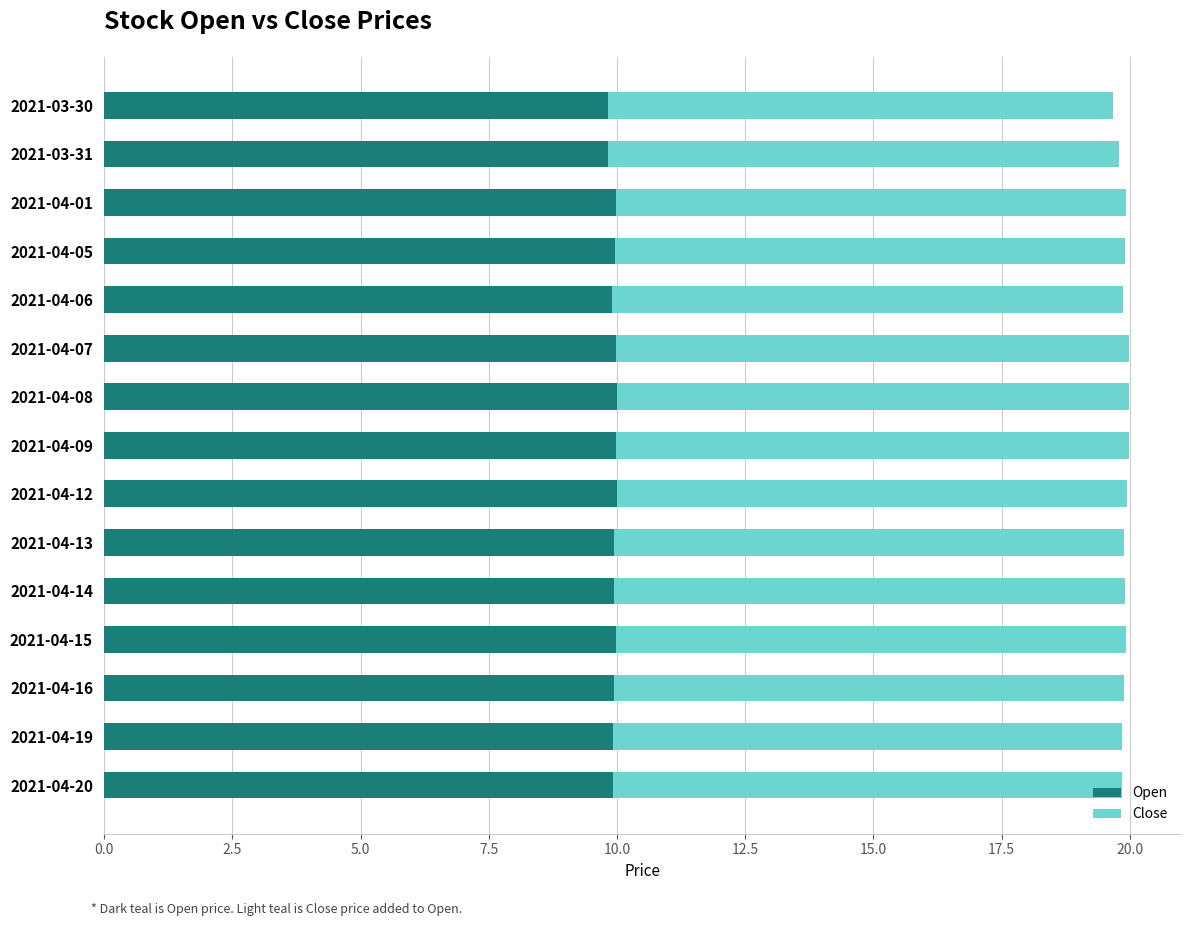

What is the total value across all series at 2021-04-08?

20.0